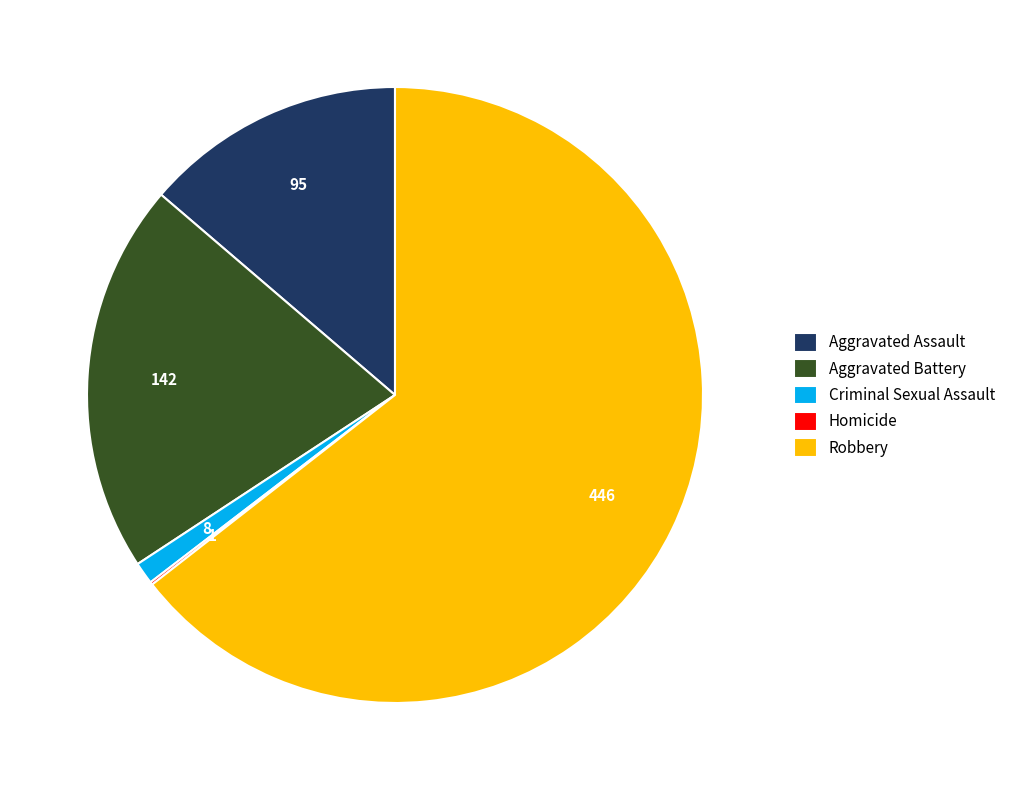

What is the largest slice in the pie chart?

Robbery